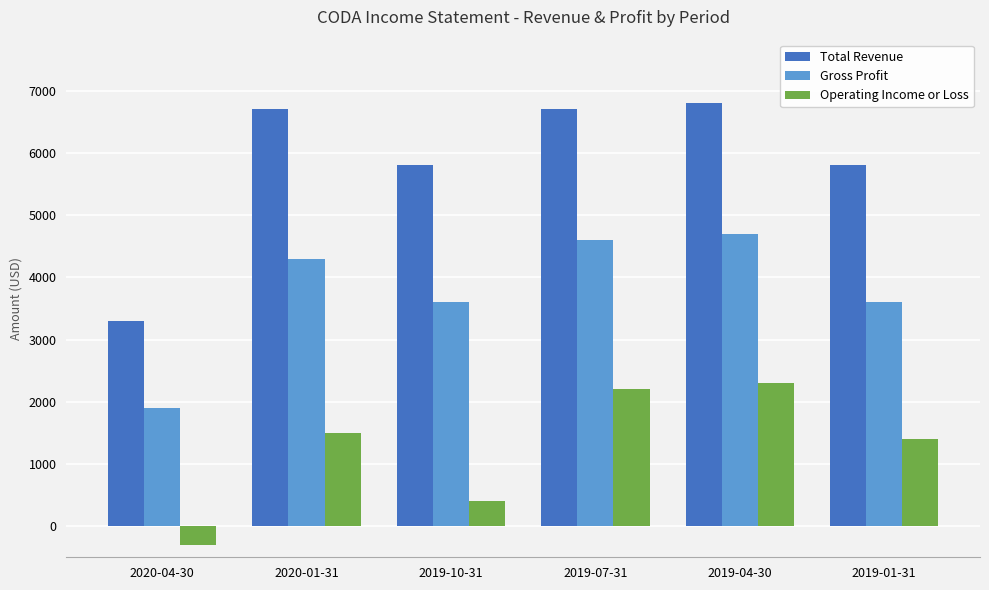

Count the number of data series in this chart.

3